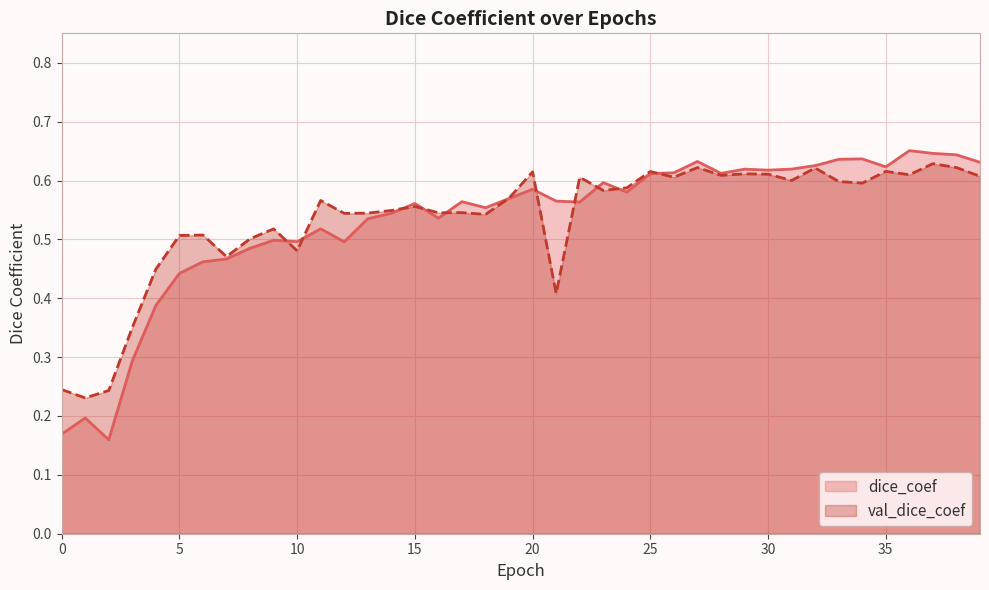

Reading left to right, transcribe all the data shown in this chart.

dice_coef: 0.2	0.2	0.2	0.3	0.4	0.4	0.5	0.5	0.5	0.5	0.5	0.5	0.5	0.5	0.5	0.6	0.5	0.6	0.6	0.6	0.6	0.6	0.6	0.6	0.6	0.6	0.6	0.6	0.6	0.6	0.6	0.6	0.6	0.6	0.6	0.6	0.7	0.6	0.6	0.6
val_dice_coef: 0.2	0.2	0.2	0.4	0.4	0.5	0.5	0.5	0.5	0.5	0.5	0.6	0.5	0.5	0.5	0.6	0.5	0.5	0.5	0.6	0.6	0.4	0.6	0.6	0.6	0.6	0.6	0.6	0.6	0.6	0.6	0.6	0.6	0.6	0.6	0.6	0.6	0.6	0.6	0.6